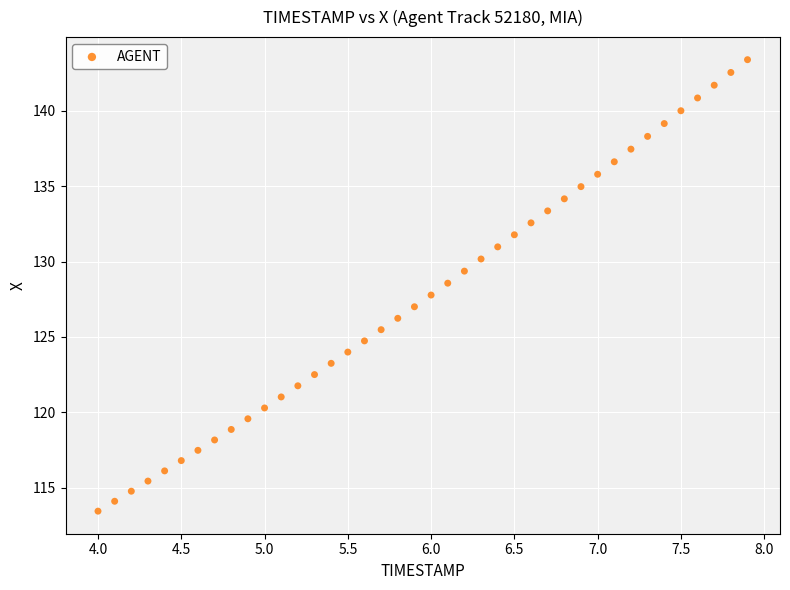

What is the range of X values (max minus min)?

3.9